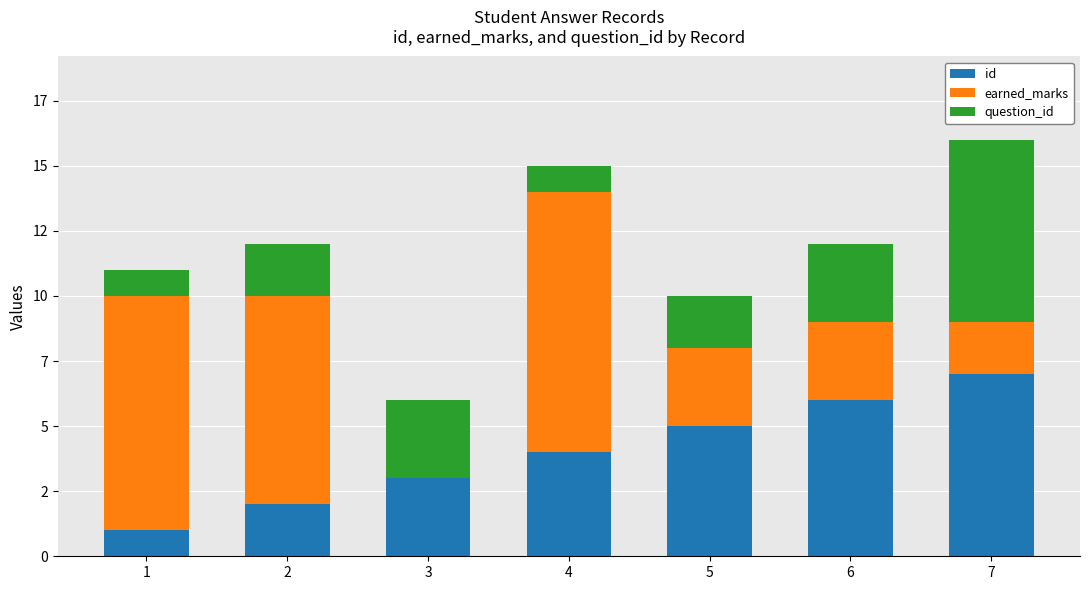

Between 4 and 6, which series saw the biggest shift?

earned_marks